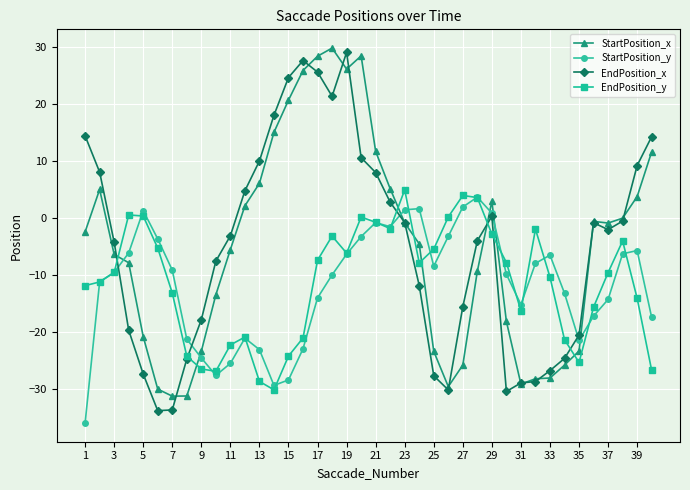

True or false: StartPosition_x has more than 0 interior local peaks.

True